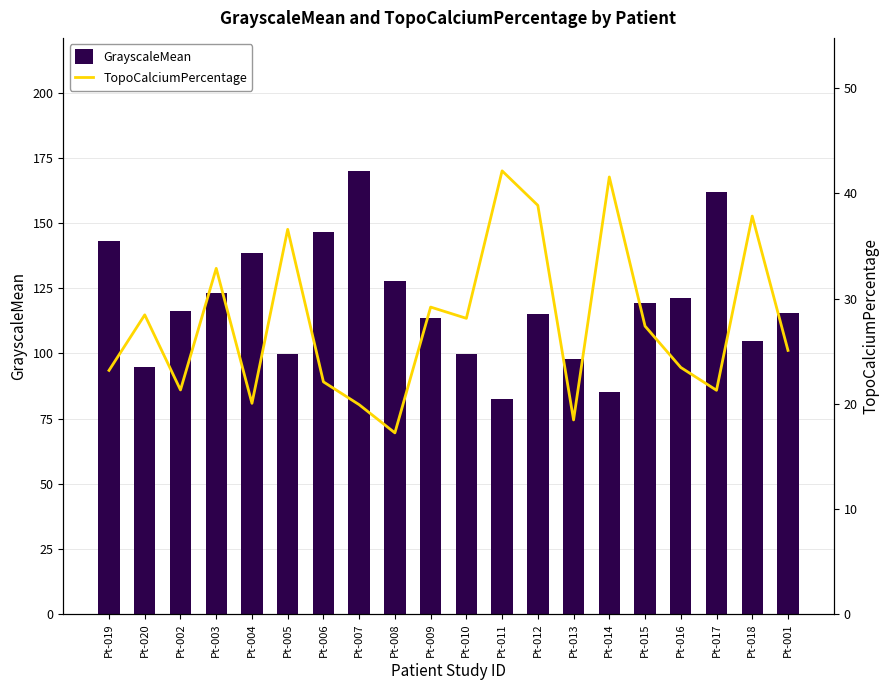

How many groups of bars are there?

20